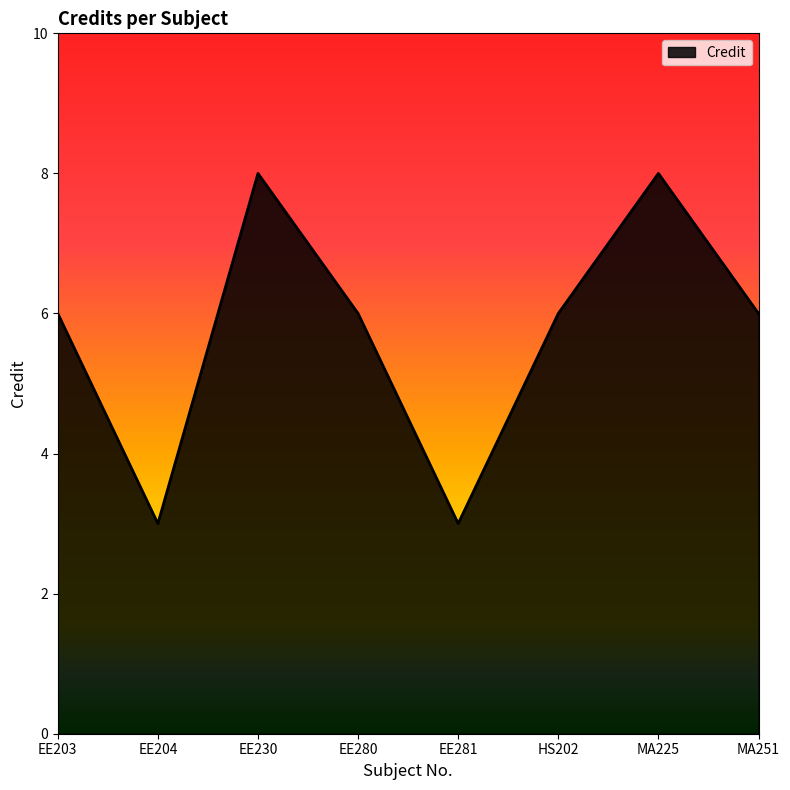

What is the difference between the maximum and second lowest values?

5